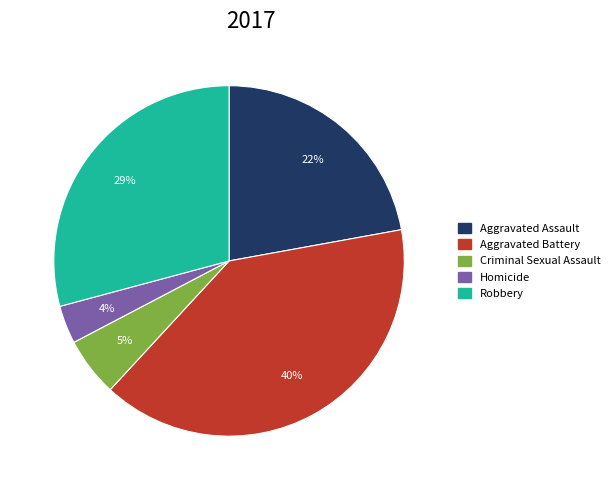

To the nearest percent, what percentage of the pie is Aggravated Battery?

40%